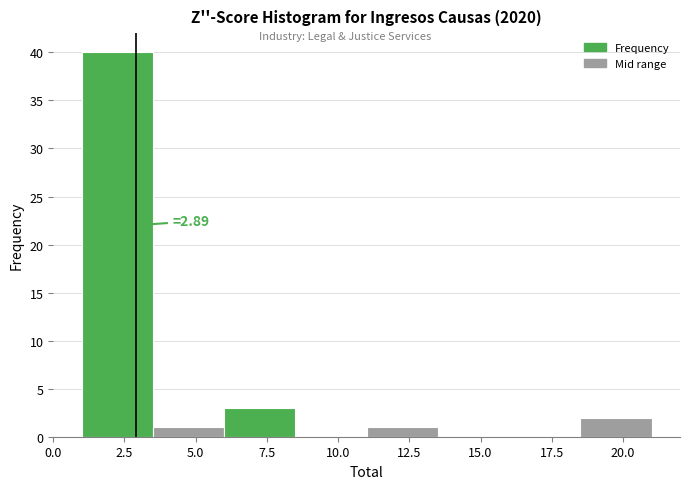

Over which range of the x-axis is the bar tallest?

1.0 to 3.5